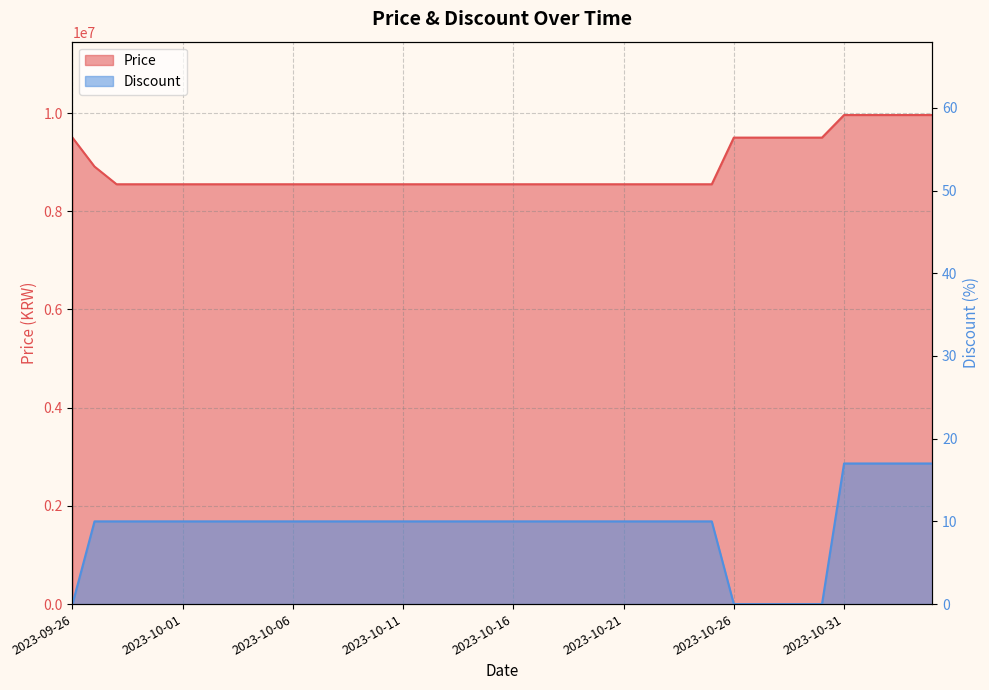

True or false: Price and Discount cross at least once.

False